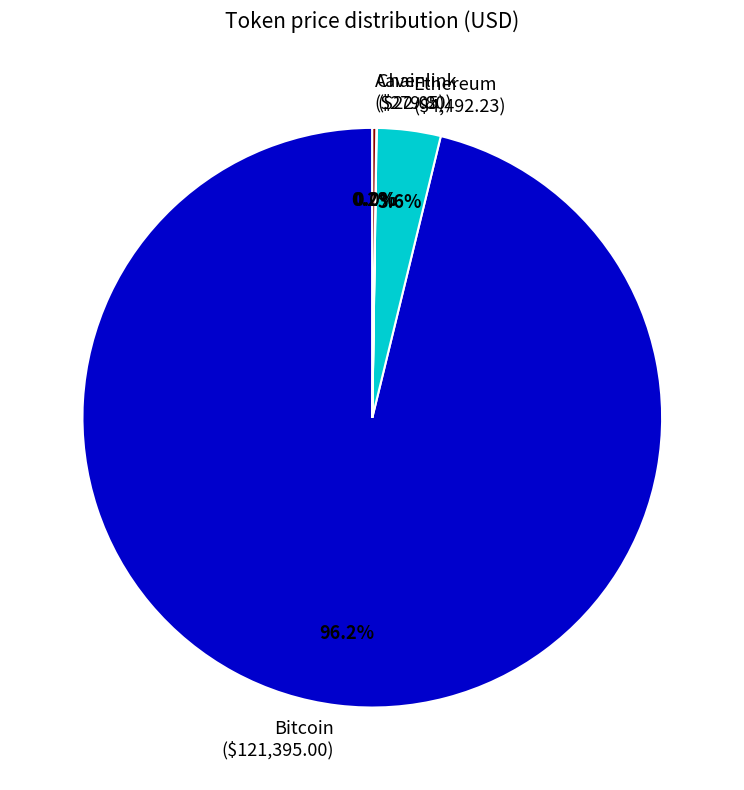

Does Bitcoin ($121,395.00) account for over 50% of the chart?

Yes